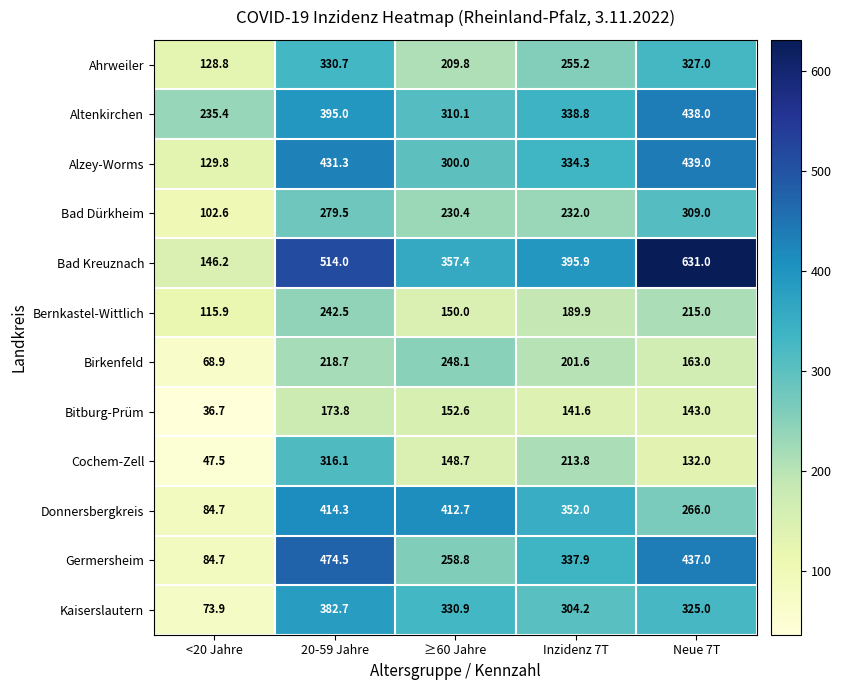

What is the maximum value shown in the chart?

631.0